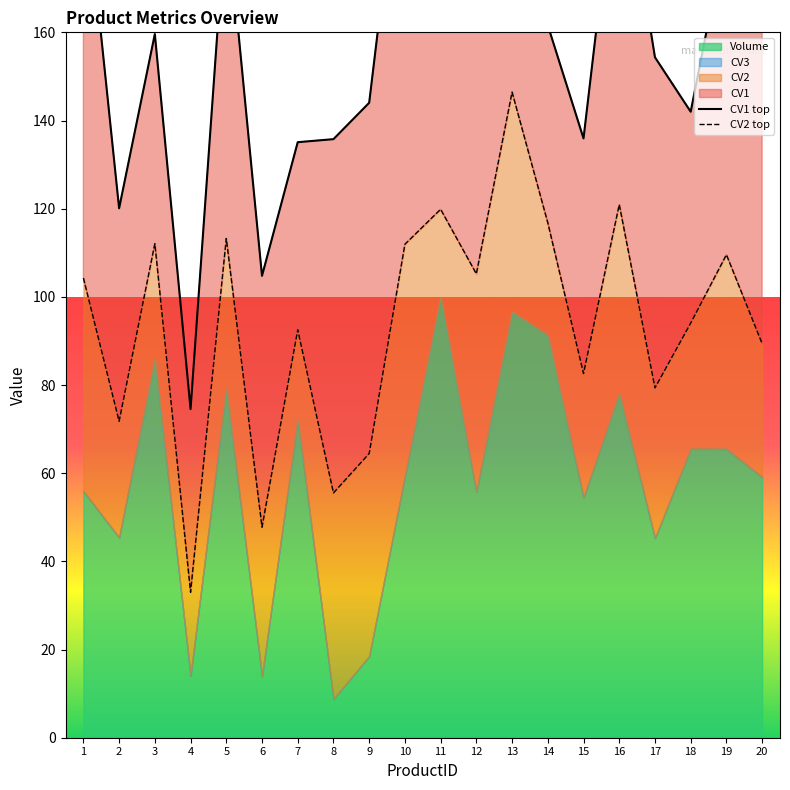

Rank the categories by CV1 top value from lowest to highest.

4, 6, 2, 7, 8, 15, 18, 9, 17, 3, 11, 14, 20, 19, 5, 1, 12, 16, 10, 13